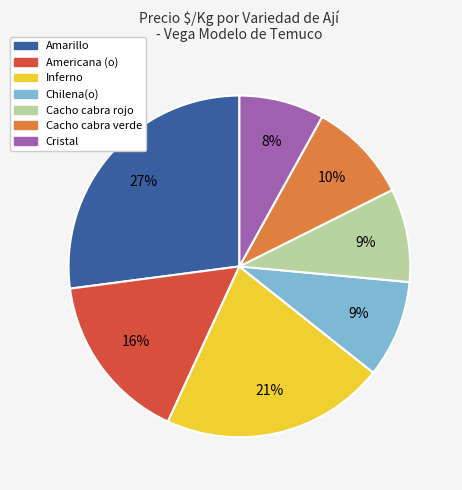

Which slice is the largest?

Amarillo